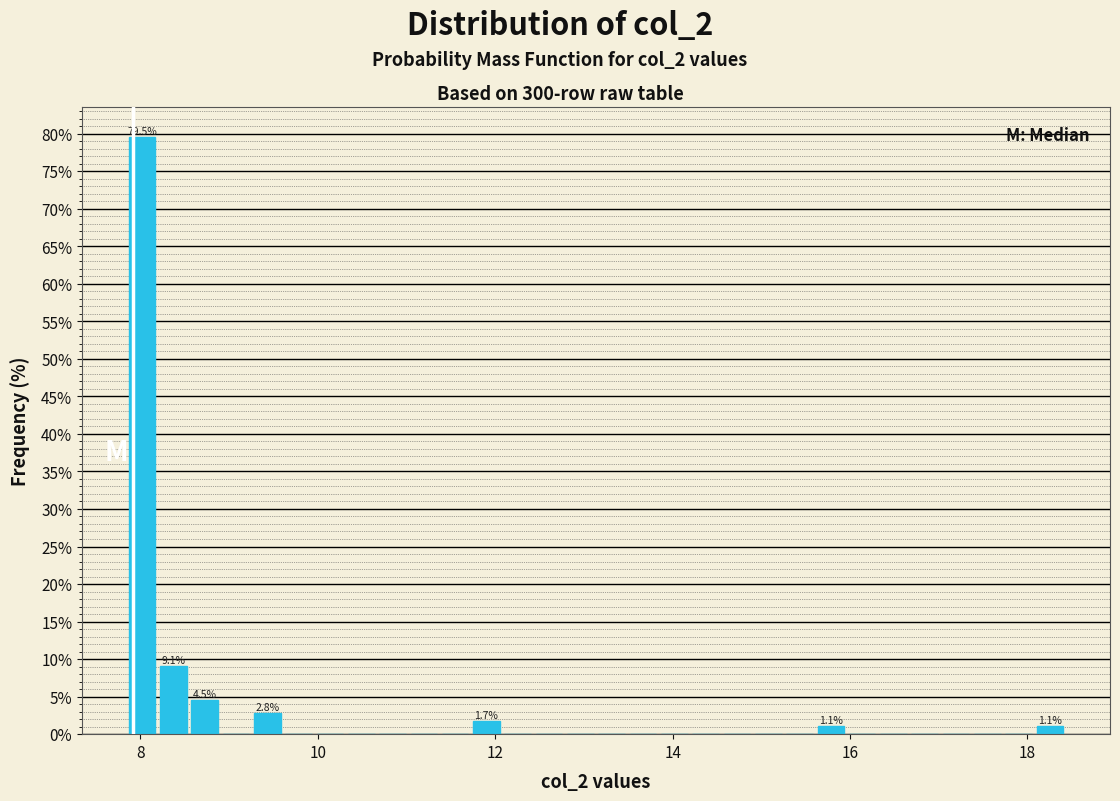

Around what value on the x-axis is the tallest bar? Give the approximate position of its centre, as read against the axis.

8.0